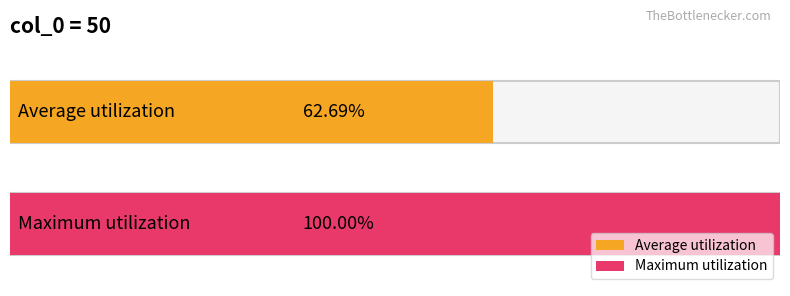

Does the chart contain any negative values?

No